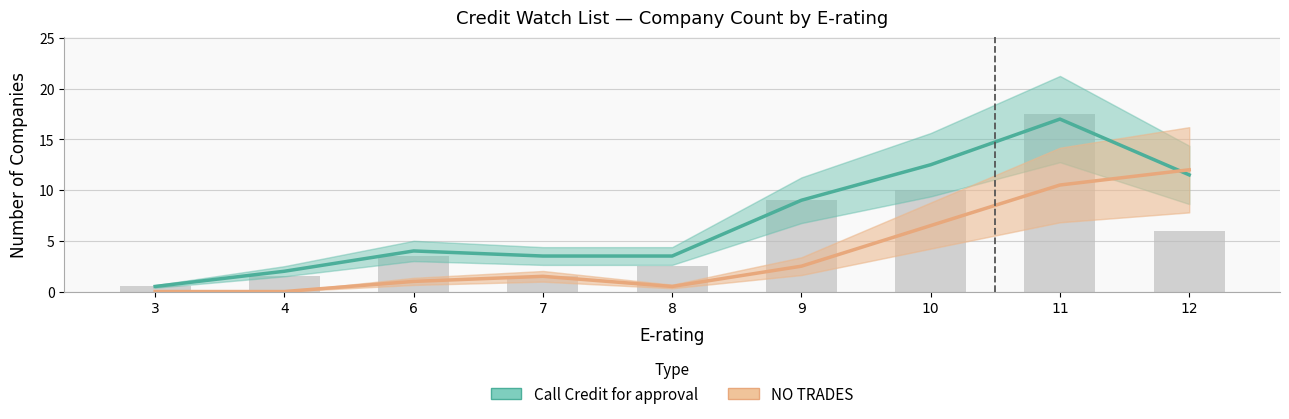

Reading right to left, extract all data points from this chart.

Call Credit for approval: 12=11.5	11=17.0	10=12.5	9=9.0	8=3.5	7=3.5	6=4.0	4=2.0	3=0.5
NO TRADES: 12=12.0	11=10.5	10=6.5	9=2.5	8=0.5	7=1.5	6=1.0	4=0.0	3=0.0